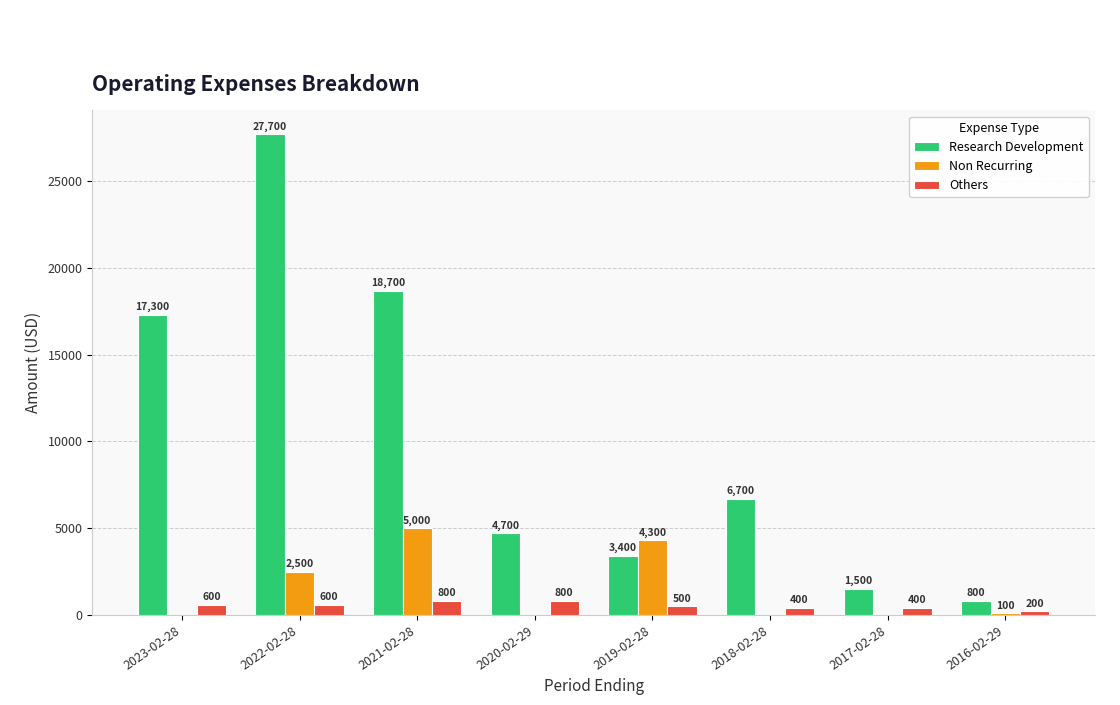

What are all the series names shown in the legend?

Research Development, Non Recurring, Others